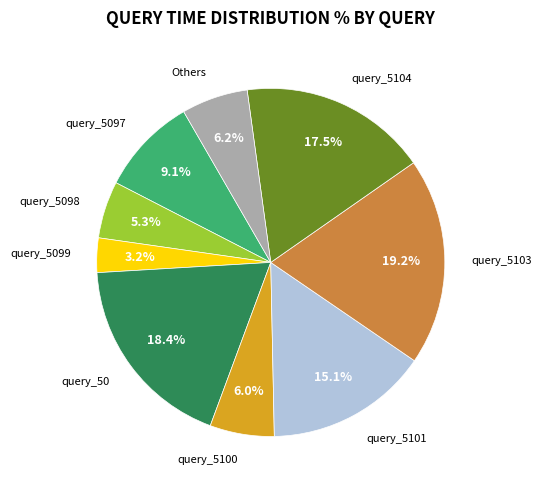

To the nearest percent, what is the average slice percentage?

11%